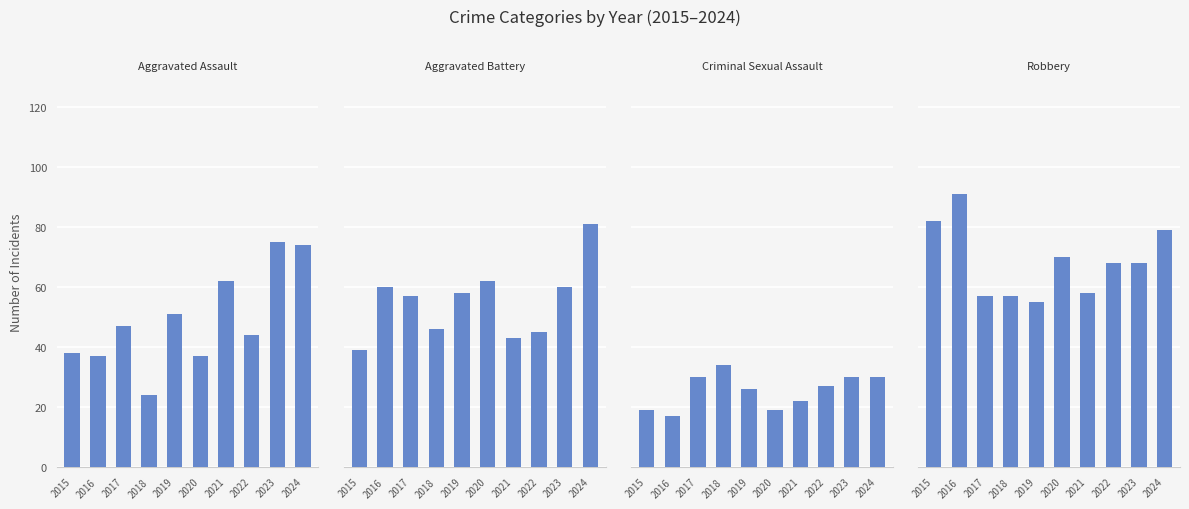

How many groups of bars are there?

10